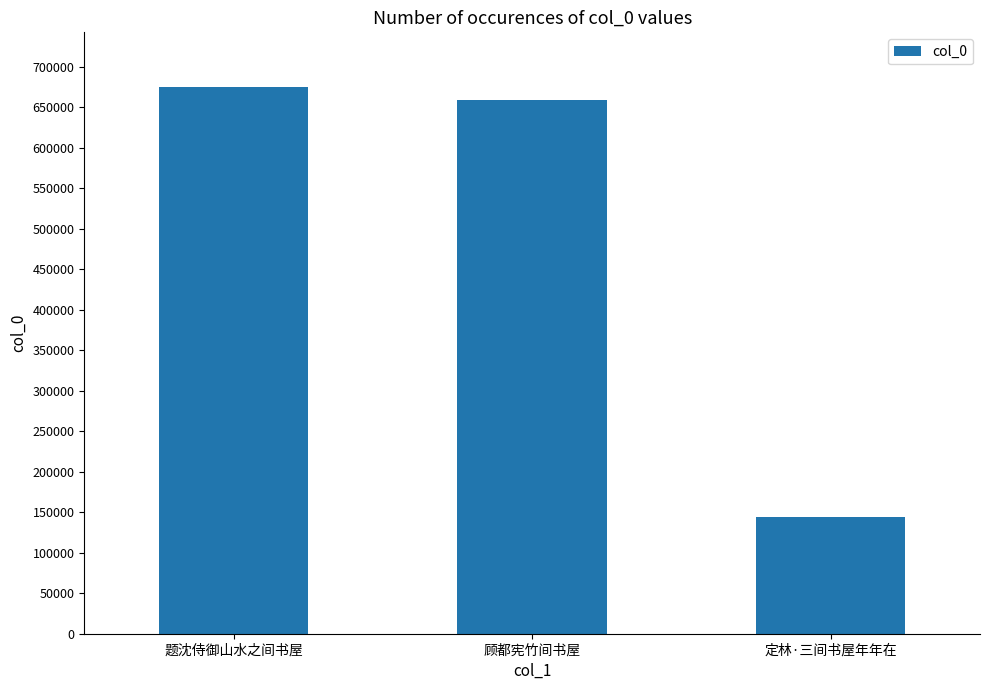

What is the minimum value shown in the chart?

143507